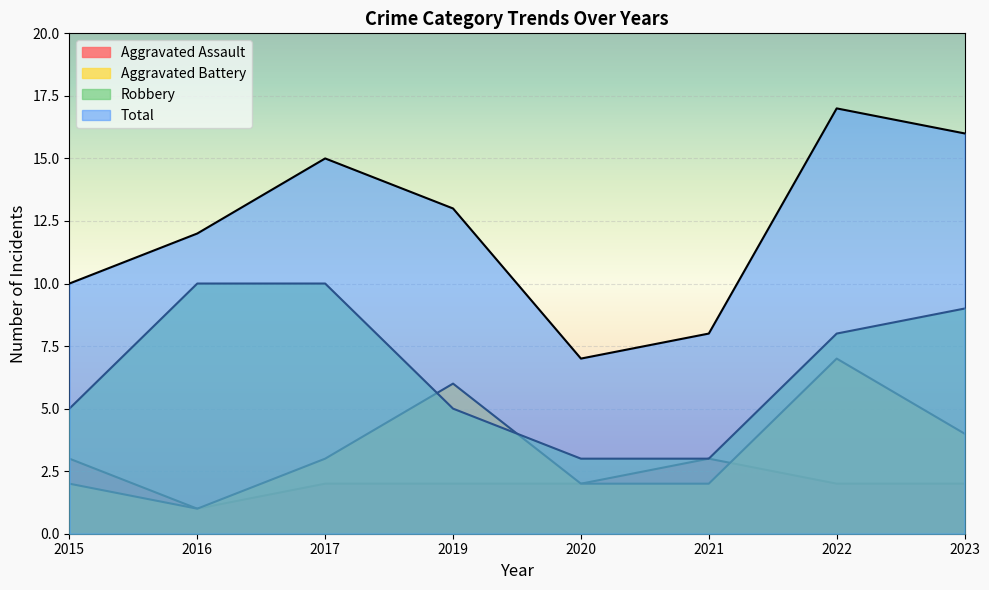

How many lines are shown in the chart?

4